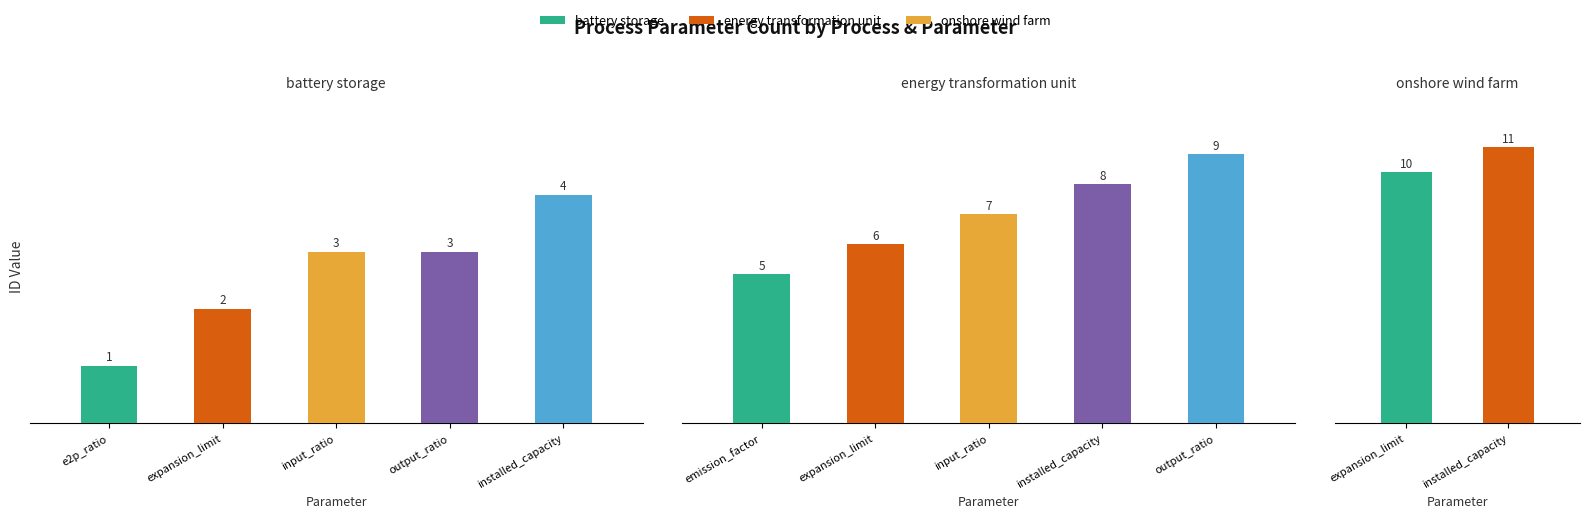

What is the maximum value shown in the chart?

11